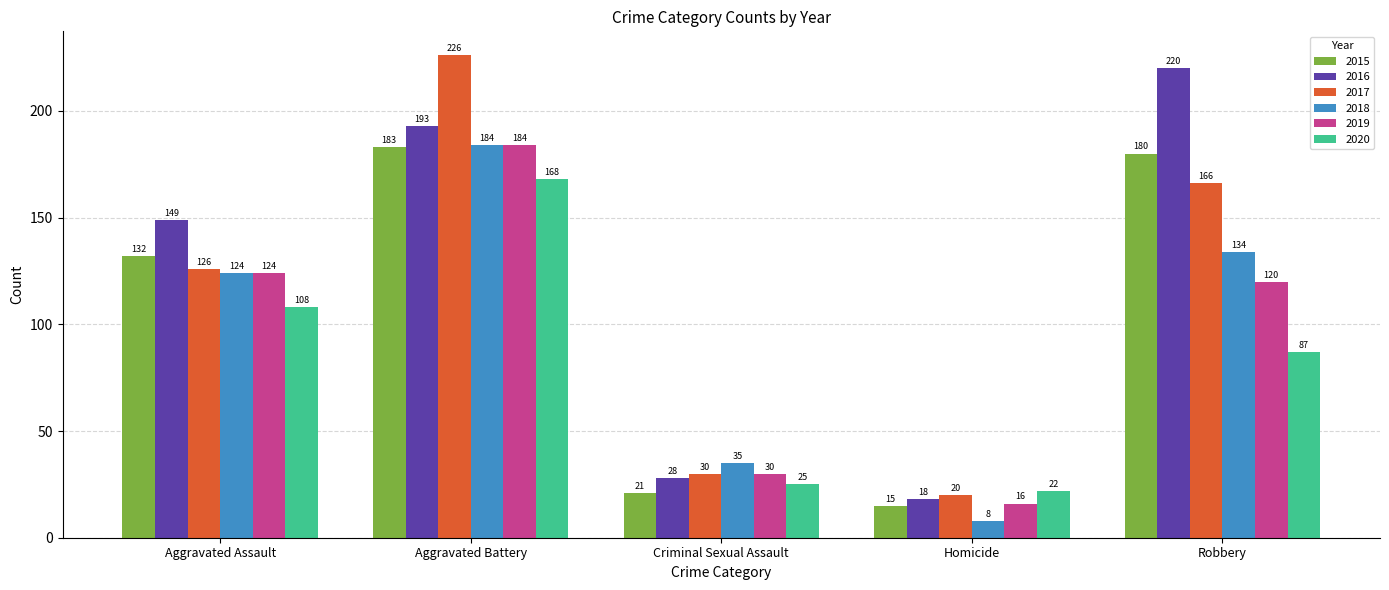

Which series changed the most between Criminal Sexual Assault and Homicide?

2018